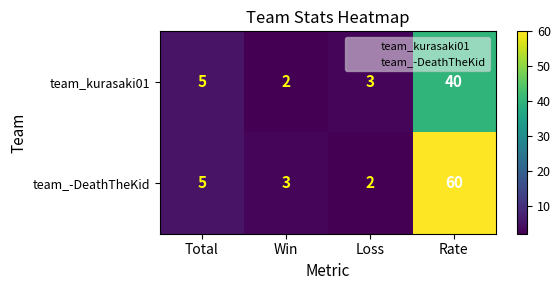

What is the total value across all series at Total?

10